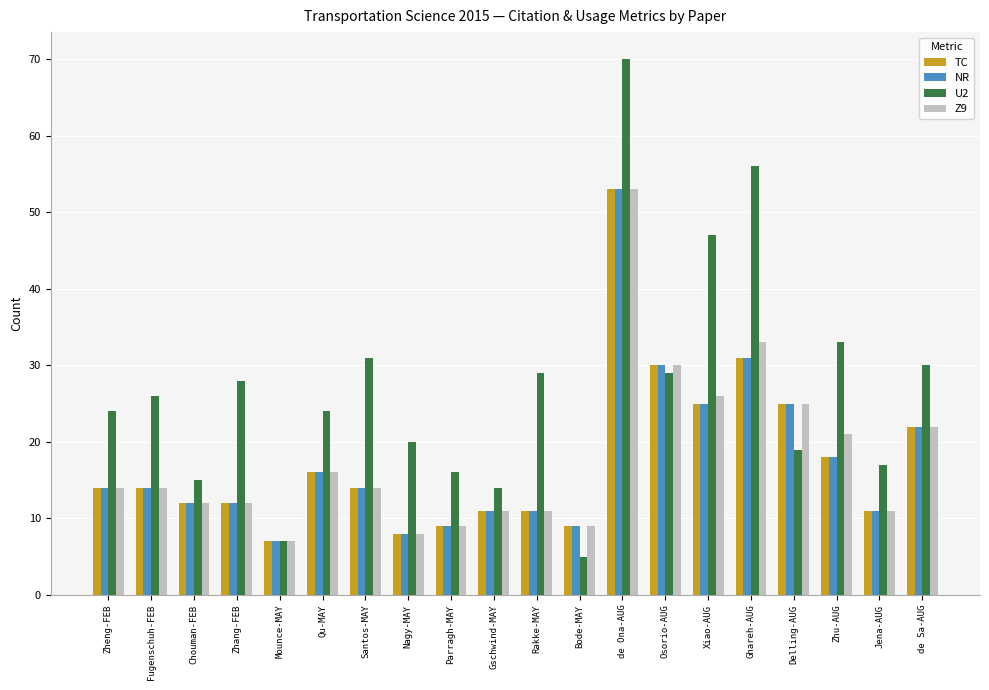

What is the minimum value shown in the chart?

5